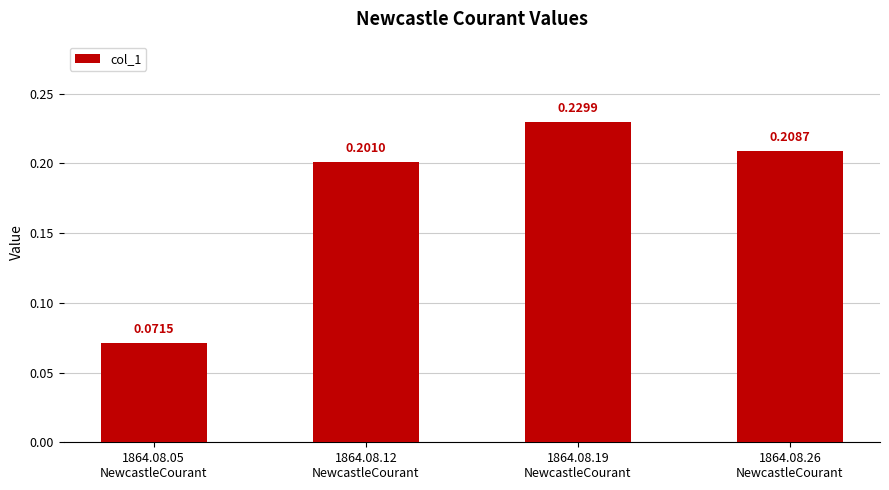

What is the sum of all values?

0.7